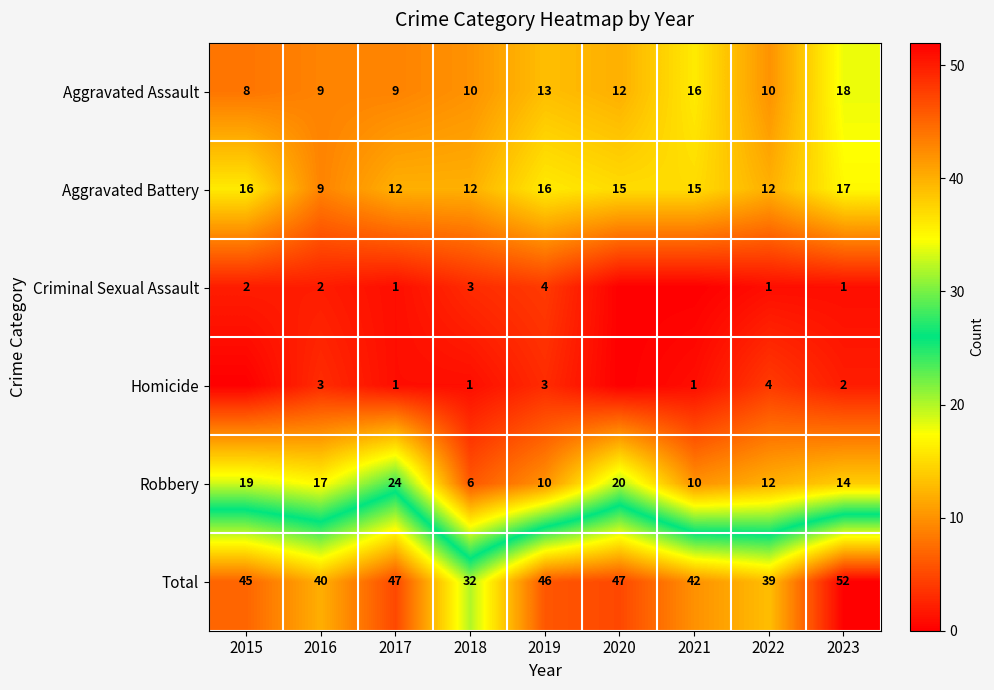

What is the difference between the highest and lowest values at 2019?

43